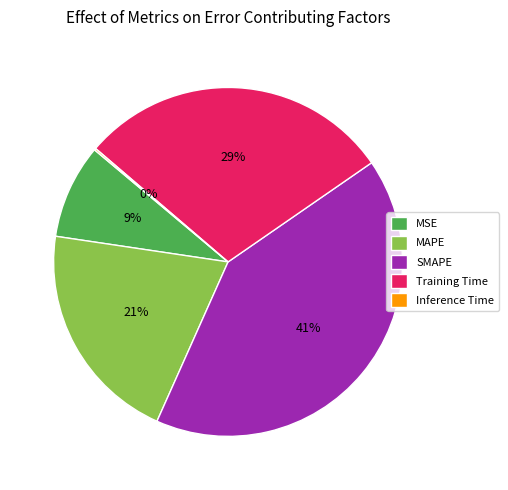

Is there a majority slice in this chart?

No